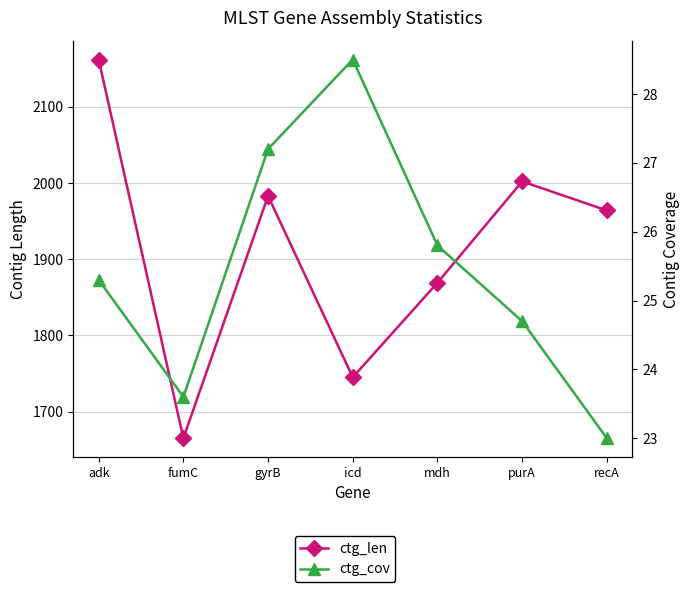

At how many categories does at least one series exceed 448?

7